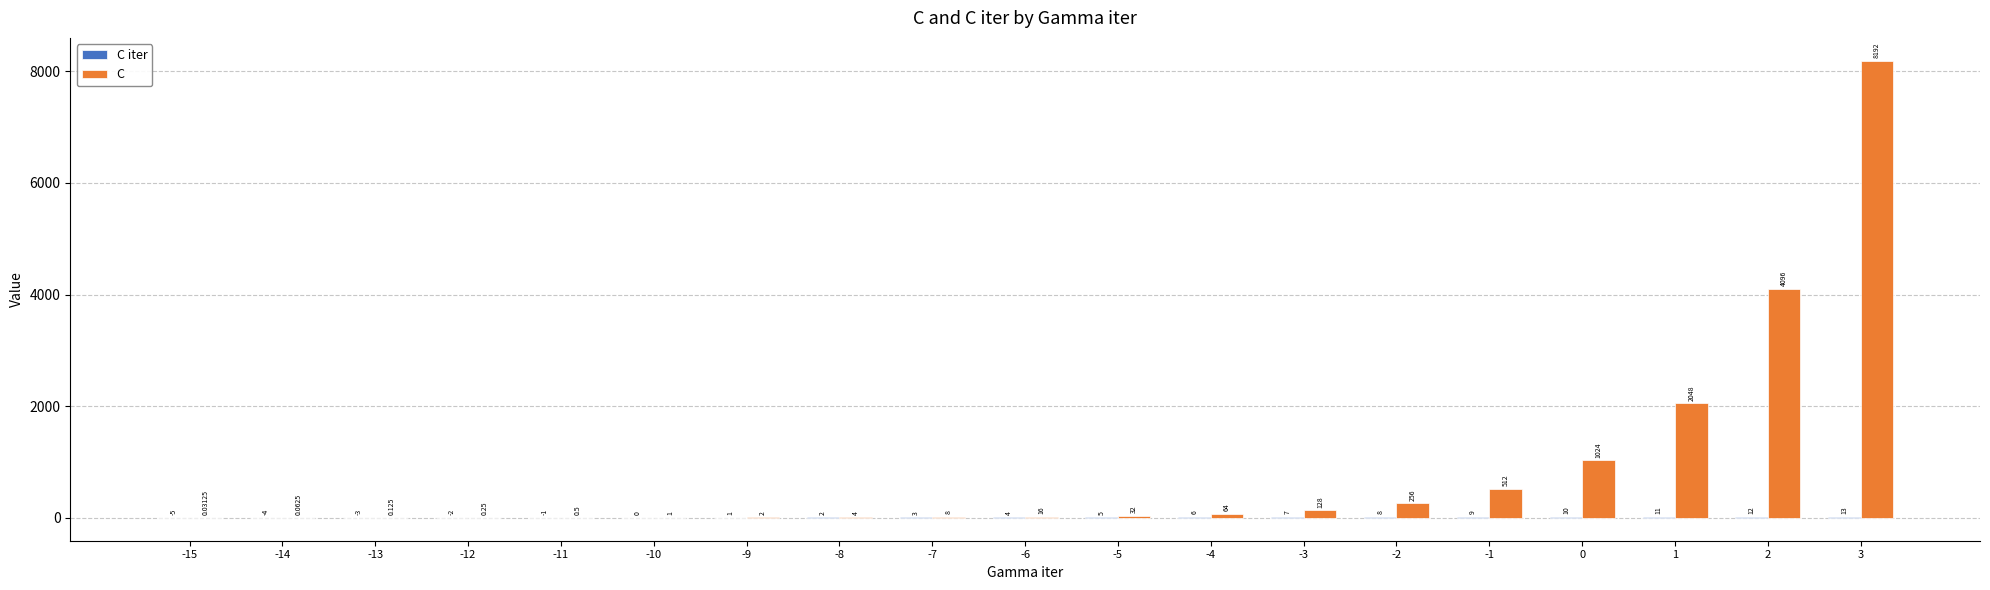

Which series has the largest total across all categories?

C